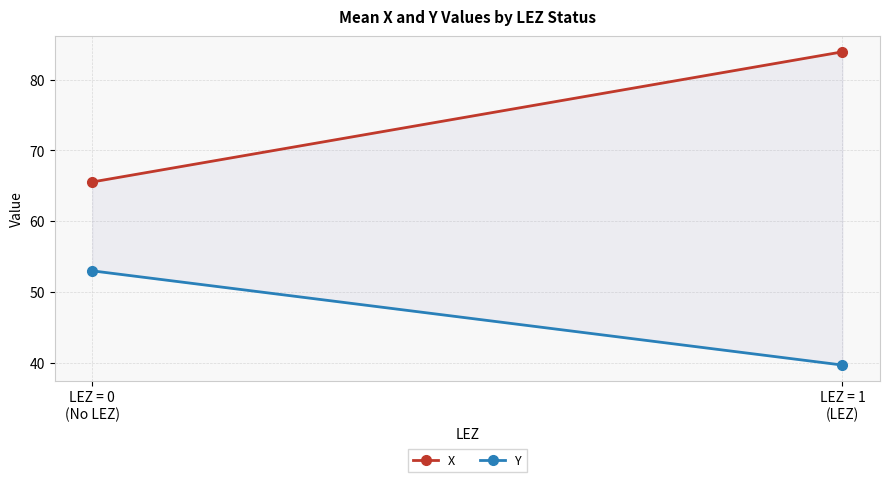

What is the difference between the highest and lowest values at LEZ = 0
(No LEZ)?

12.6